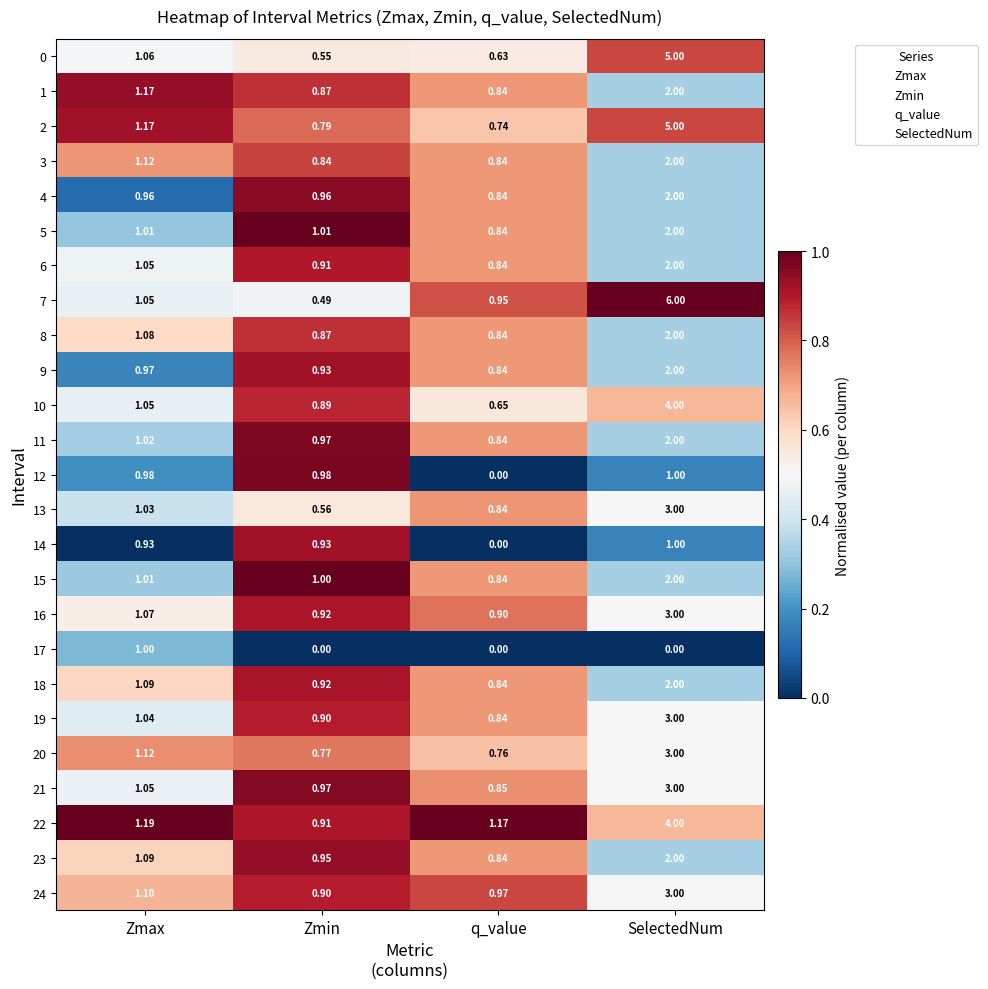

At which category is the sum across all series the highest?

SelectedNum